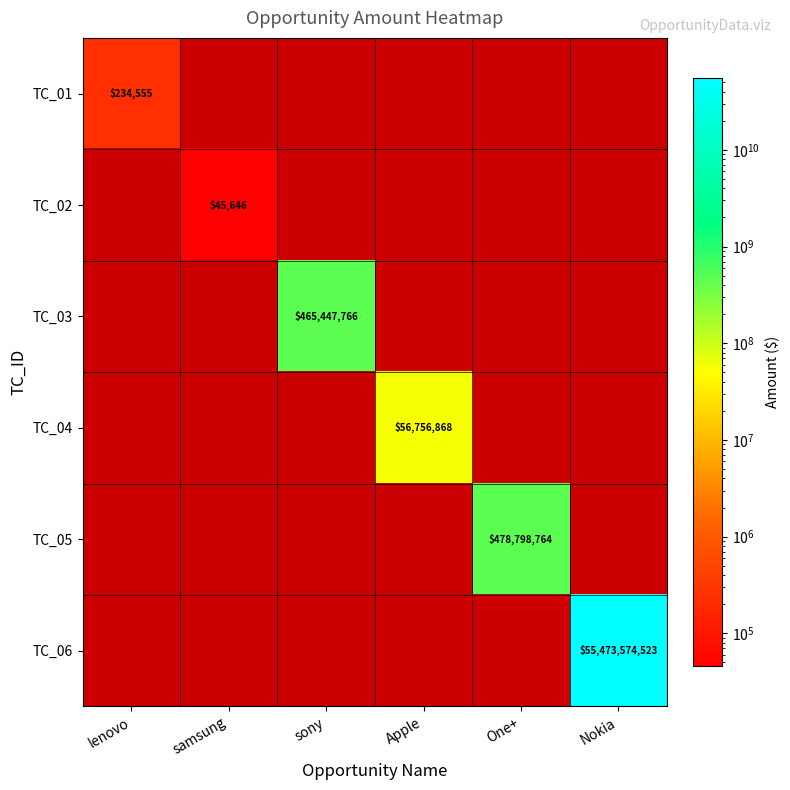

The value of TC_06 at Nokia is 55473574523. True or false?

True